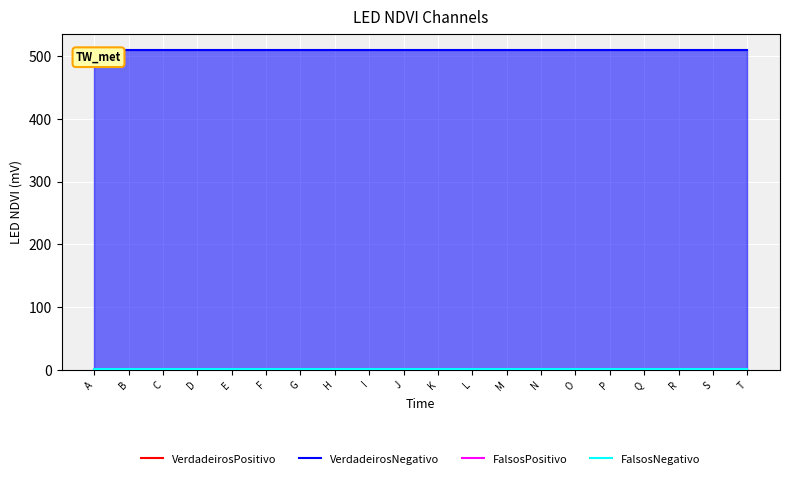

Reading right to left, extract all data points from this chart.

VerdadeirosPositivo: 0	0	0	0	0	0	0	0	0	0	0	0	0	0	0	0	0	0	0	0
VerdadeirosNegativo: 510	510	510	510	510	510	510	510	510	510	510	510	510	510	510	510	510	510	510	510
FalsosPositivo: 1	1	1	1	1	1	1	1	1	1	1	1	1	1	1	1	1	1	1	1
FalsosNegativo: 1	1	1	1	1	1	1	1	1	1	1	1	1	1	1	1	1	1	1	1